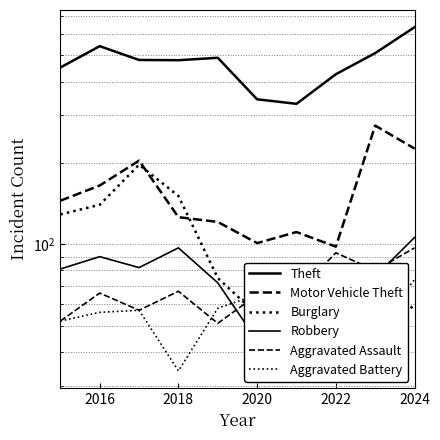

Does the chart display data point markers on the line(s)?

No